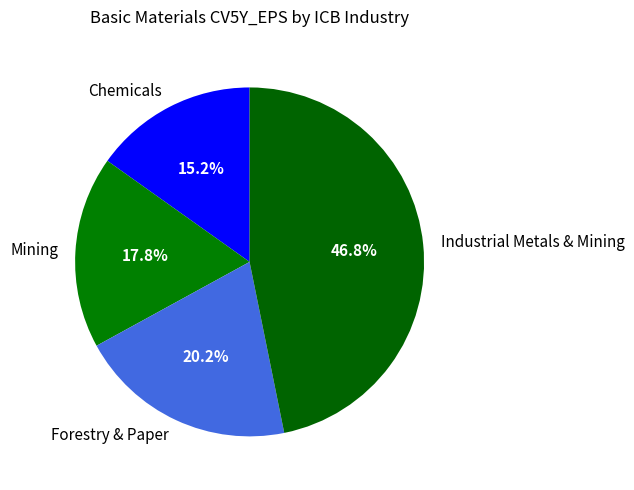

Combined, do Chemicals and Mining account for over 50%?

No